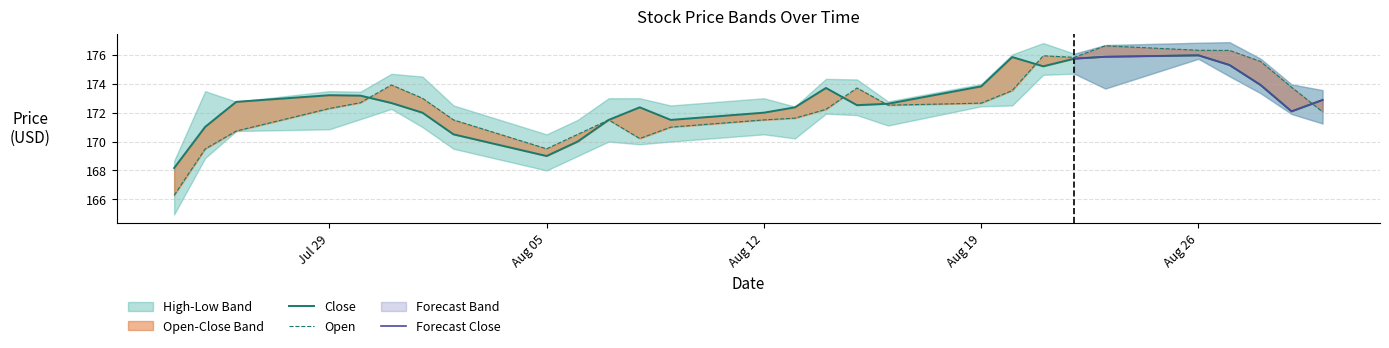

True or false: Open has a value of 173.9 at 2024-07-31.

True